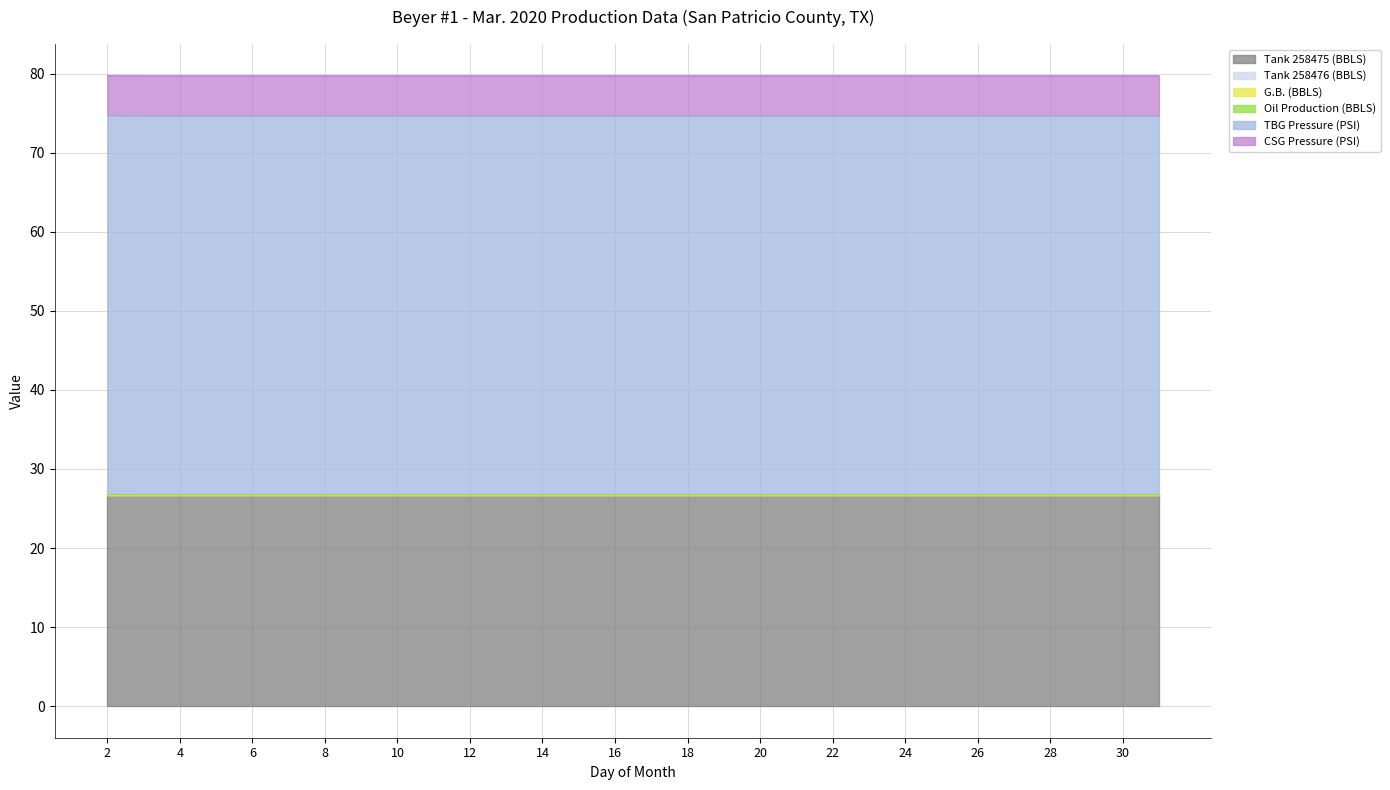

What is the minimum value for Tank 258475 (BBLS)?

26.7